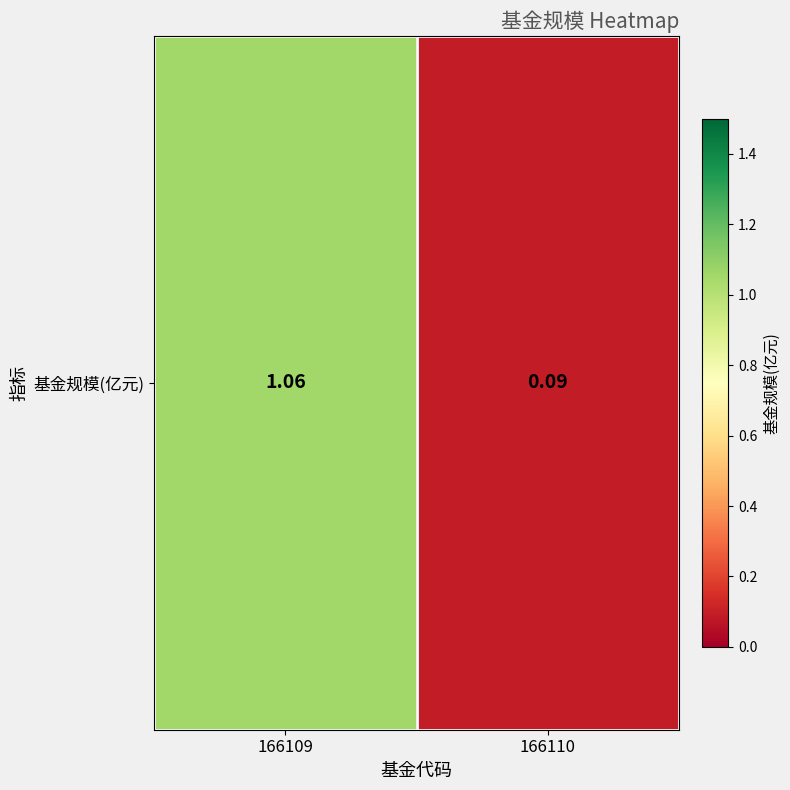

Between 166110 and 166109, which is larger?

166109